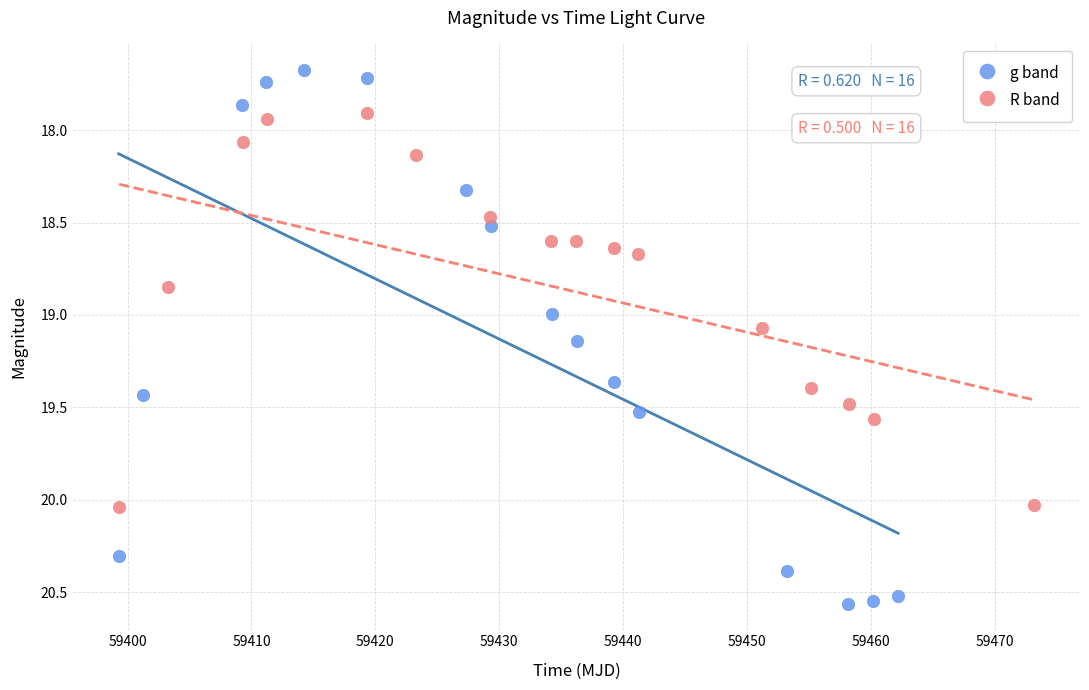

Which series contains the lowest Y value?

g band